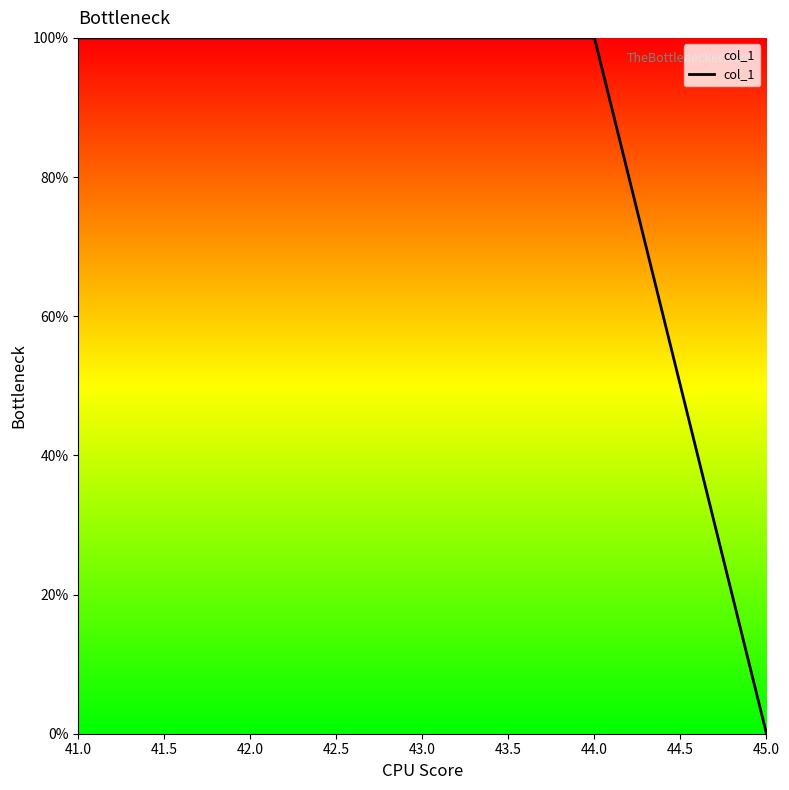

The value at 42.0 is 100. True or false?

True